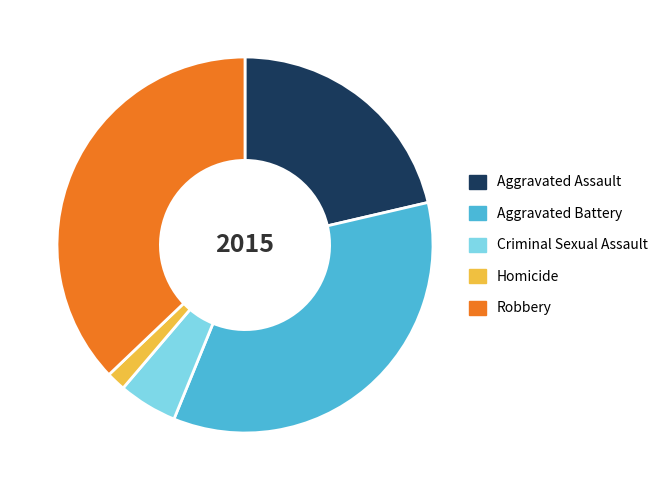

The Aggravated Battery slice represents 27% of the pie. True or false?

False